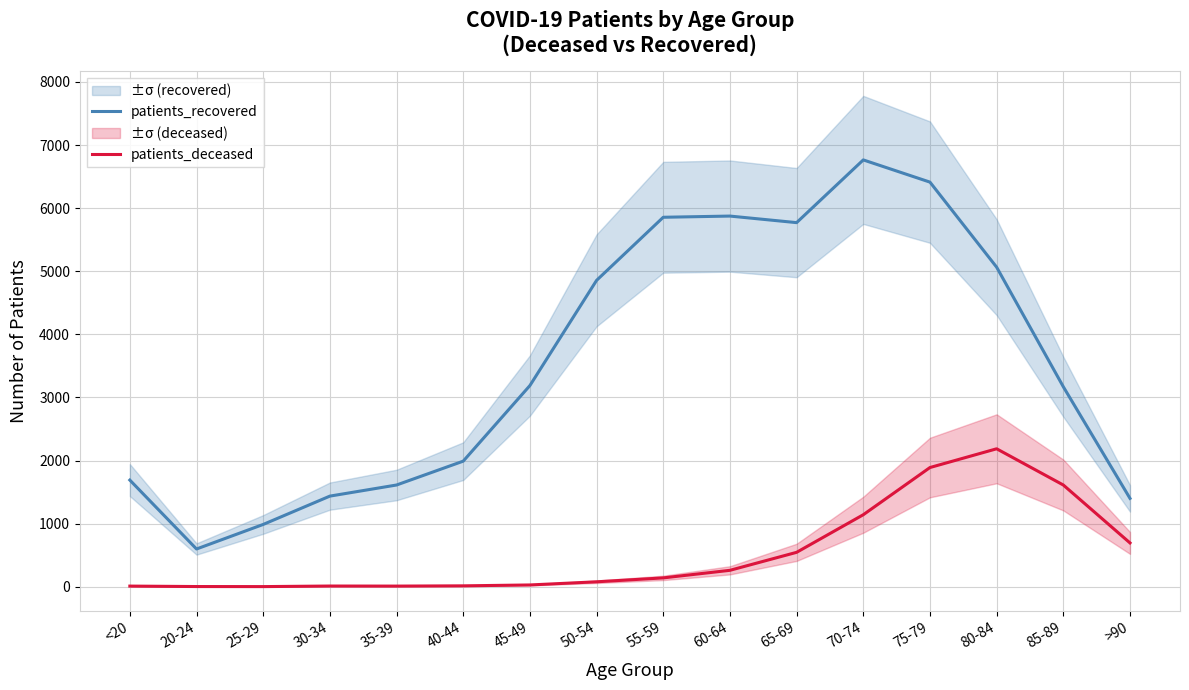

What is the sum of the patients_recovered values at 70-74 and 20-24?

7362